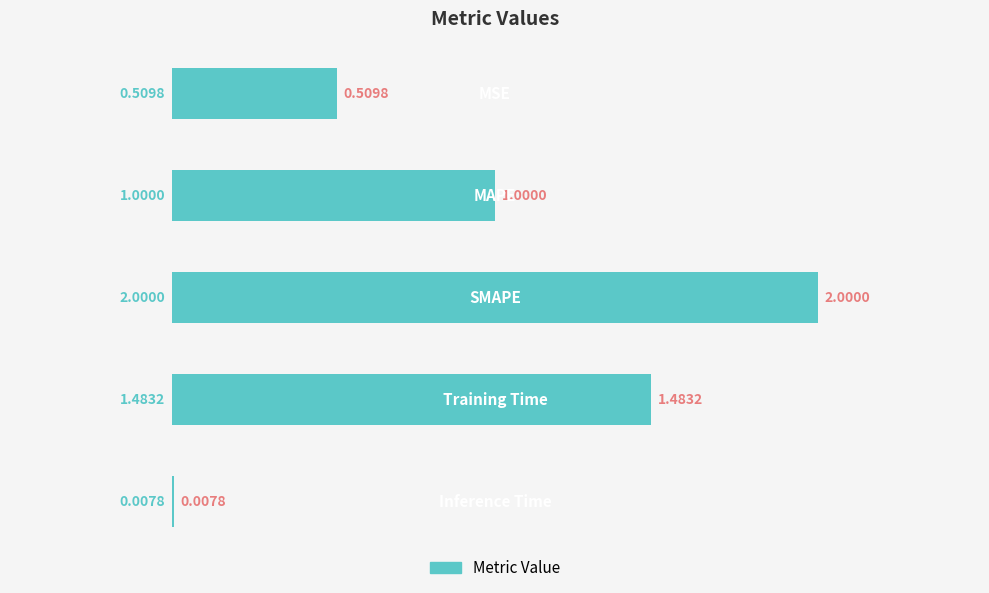

What is the sum of all values?

2.5